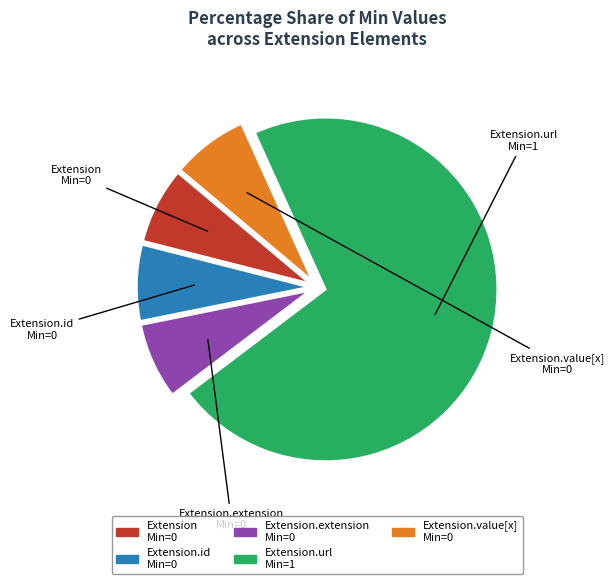

Is the sum of Extension.extension and Extension.value[x] greater than half?

No